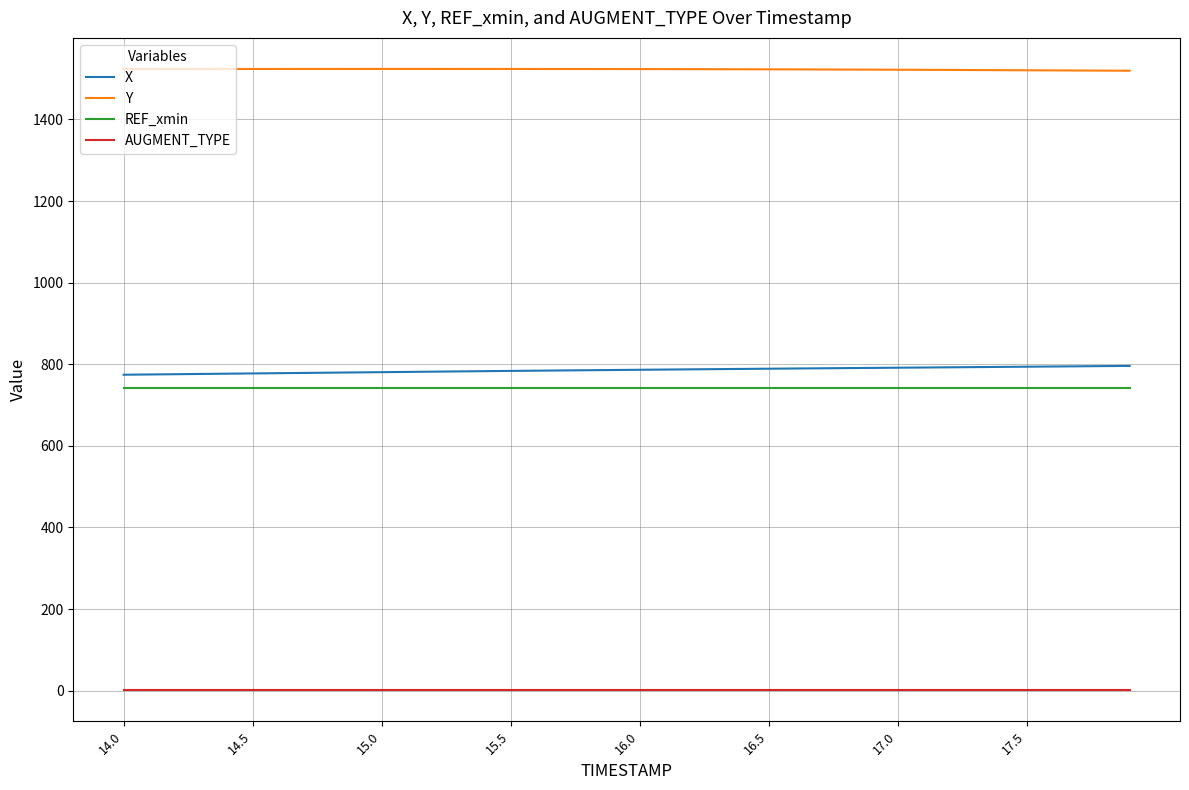

What is the average value of the AUGMENT_TYPE series?

1.0